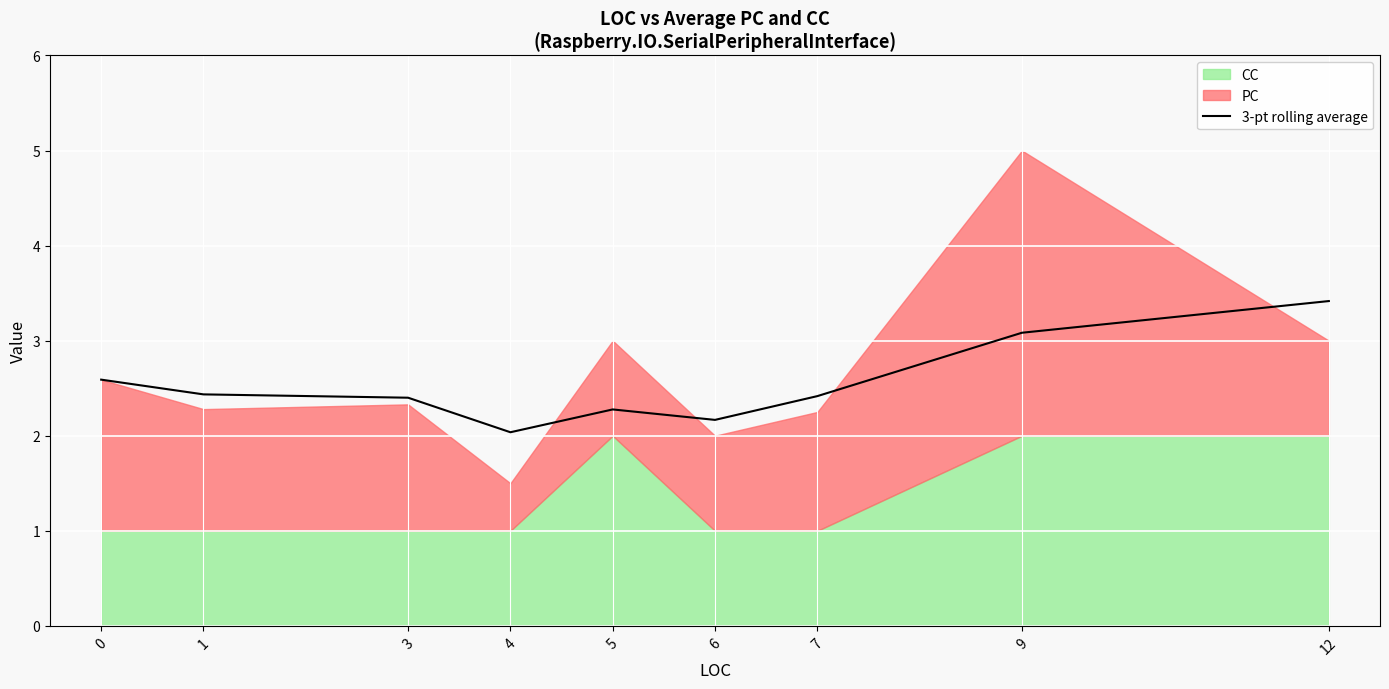

Is it true that 3-pt rolling average equals 3.1 at 9?

True